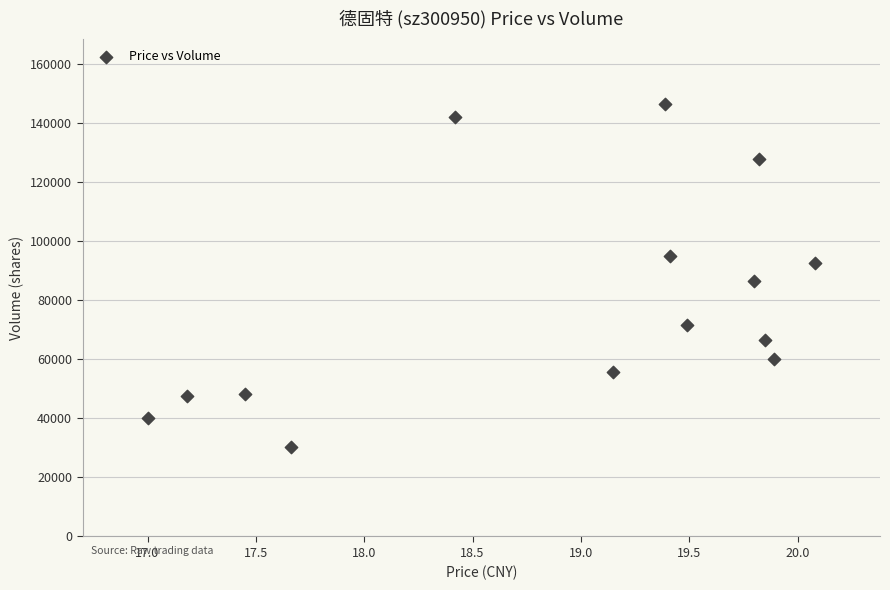

What is the range of Y values (max minus min)?

116318